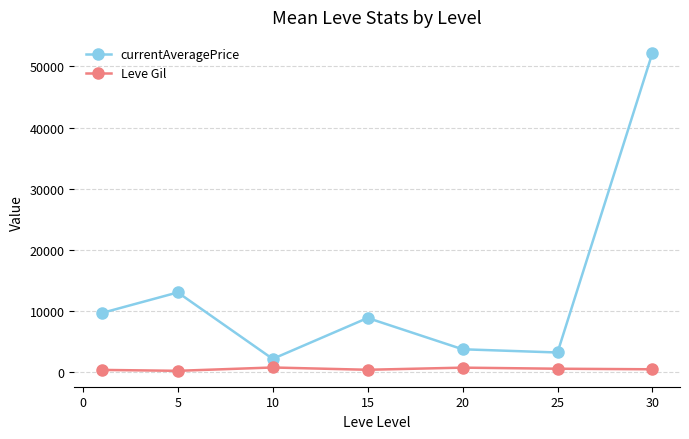

What is the value of the currentAveragePrice point at the 4th from the left?

8847.3